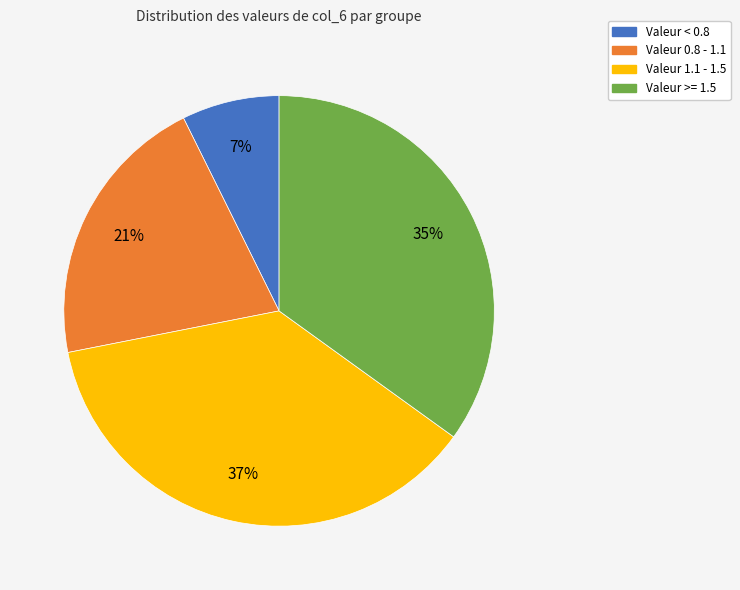

How many slices are in this pie chart?

4